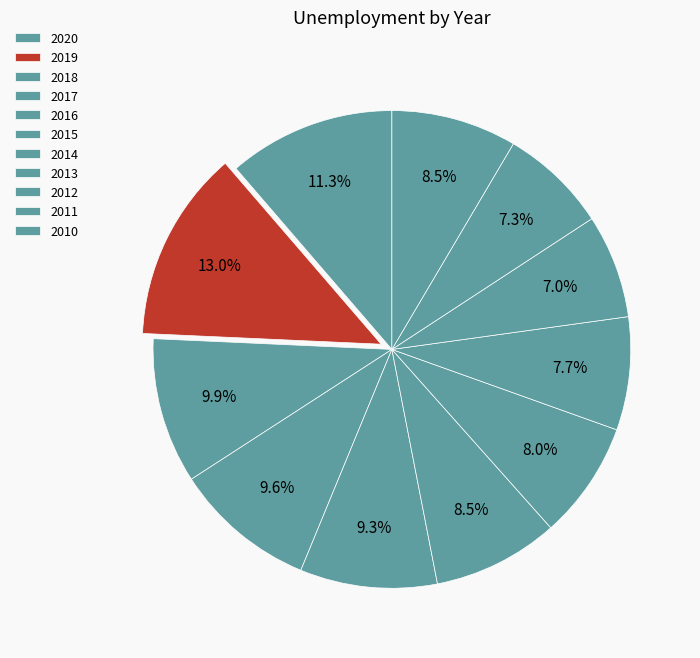

To the nearest percent, what is the combined percentage of 2016 and 2013?

17%